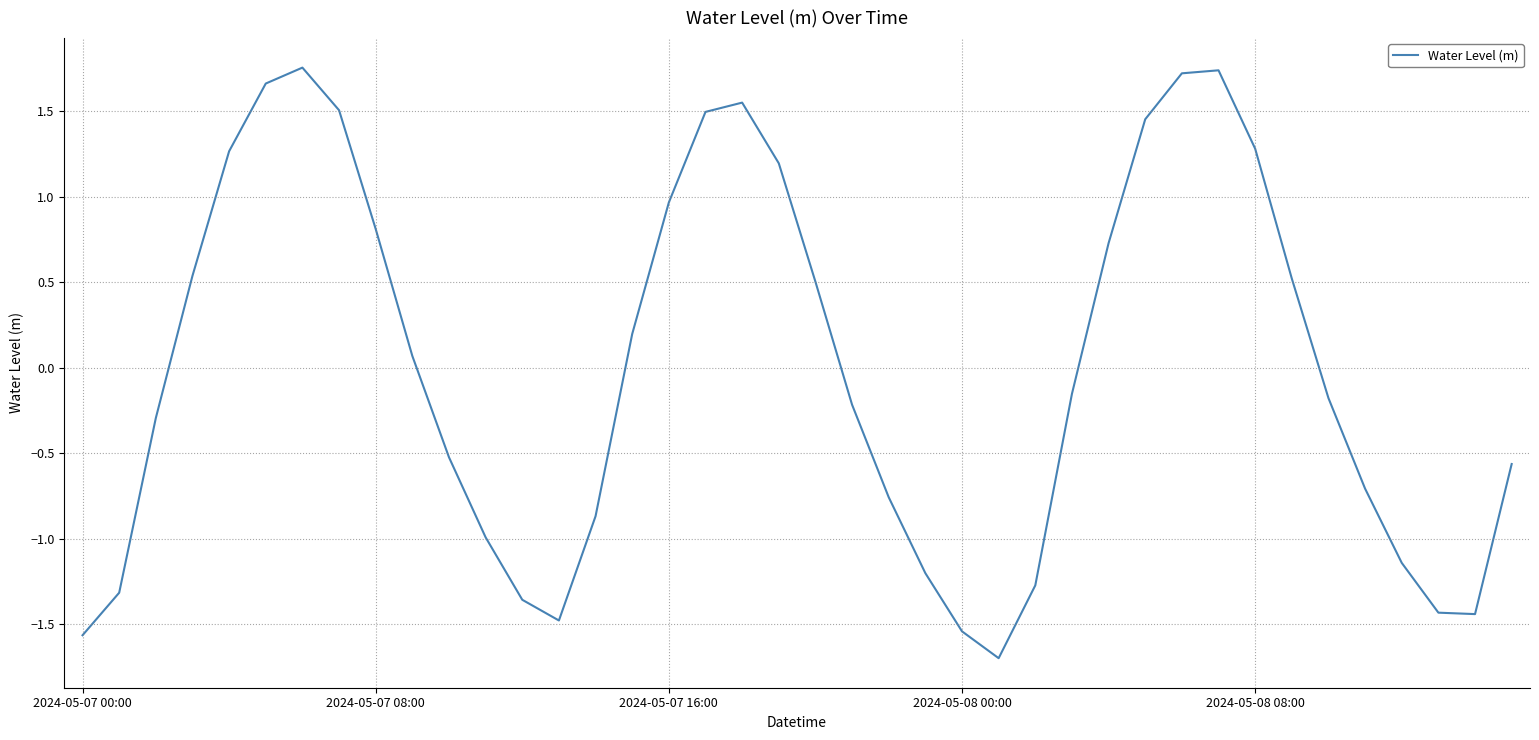

What is the difference between the maximum and minimum values?

3.5